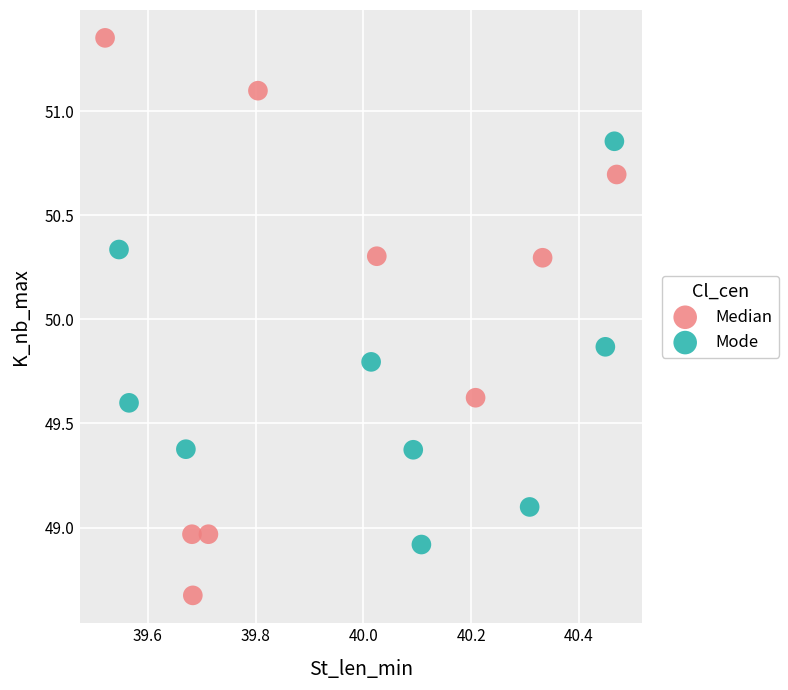

Which series reaches the minimum Y coordinate?

Median